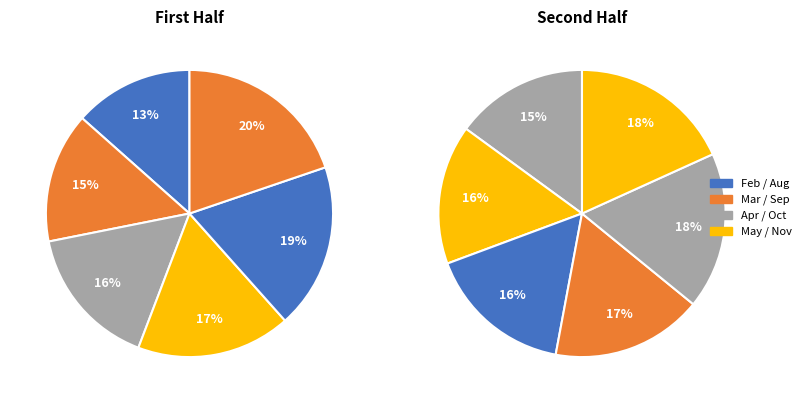

Does 1 account for over 50% of the chart?

No